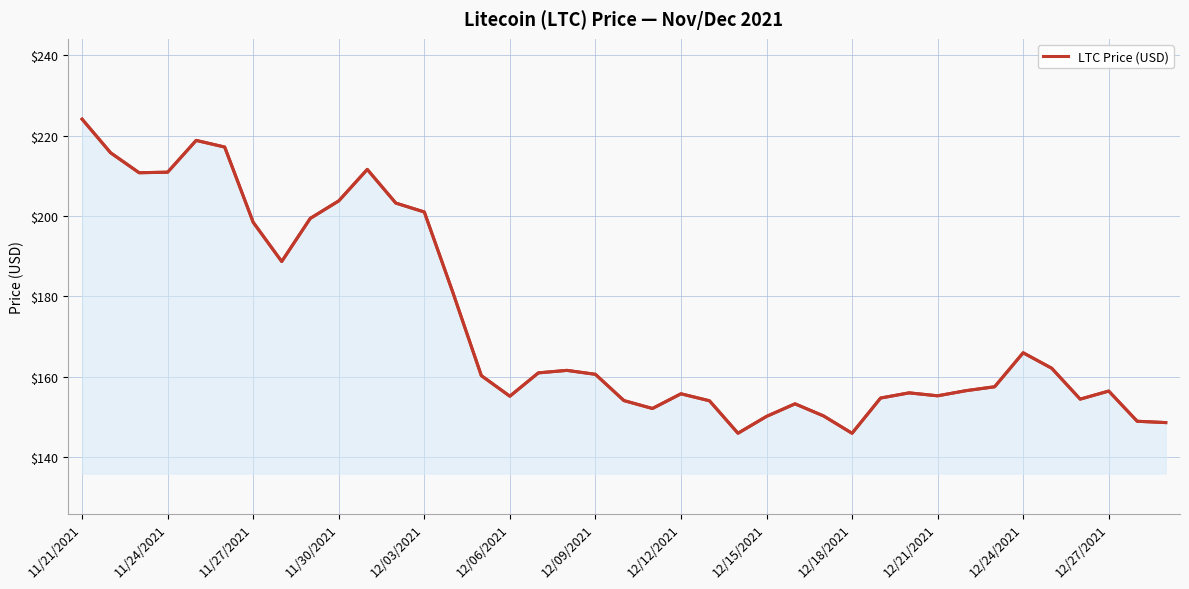

What value does the data have at 13?

181.0